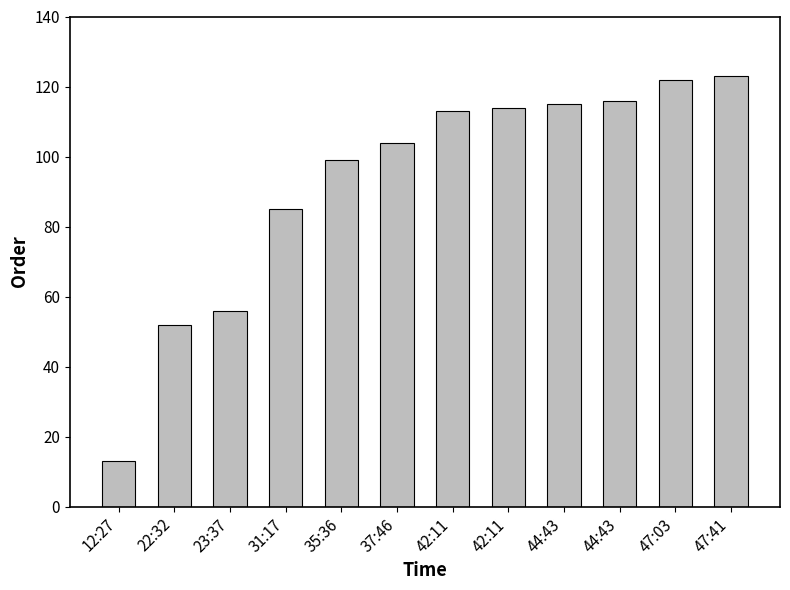

What is the smallest value displayed?

13